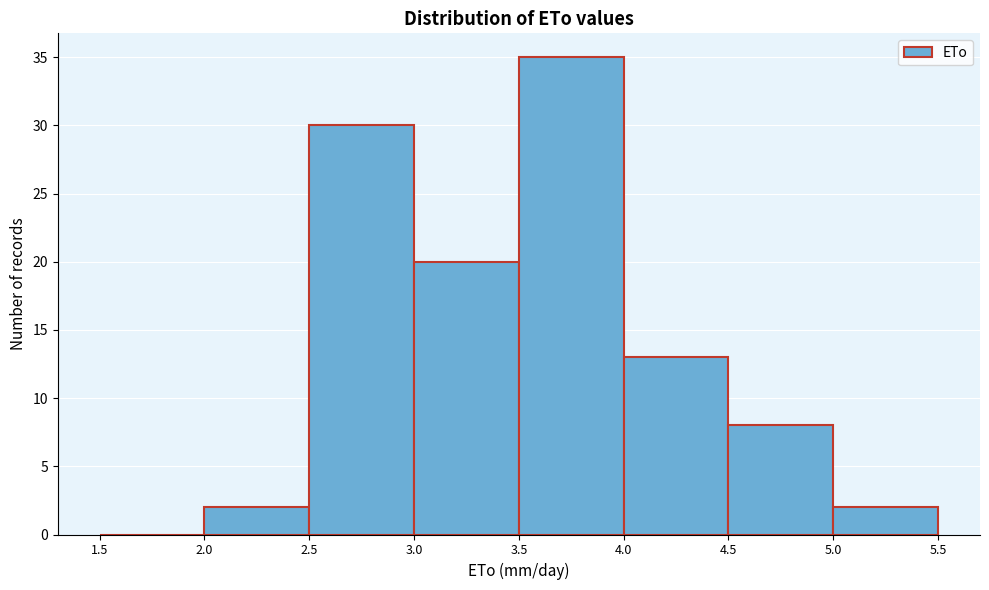

Reading left to right, list every bar in this chart as the range it spans on the x-axis followed by its height. The values are not printed on the chart, so give them approximately, as read against the axis.

1.5 to 2.0: 0
2.0 to 2.5: 2
2.5 to 3.0: 30
3.0 to 3.5: 20
3.5 to 4.0: 35
4.0 to 4.5: 13
4.5 to 5.0: 8
5.0 to 5.5: 2